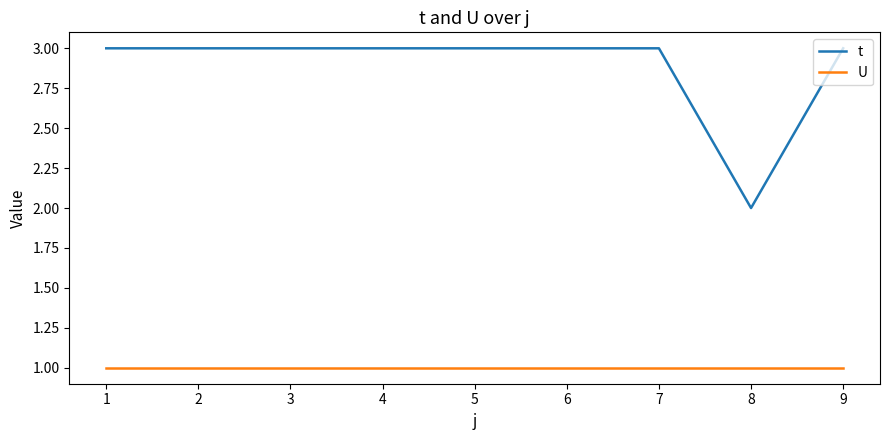

How many lines are shown in the chart?

2